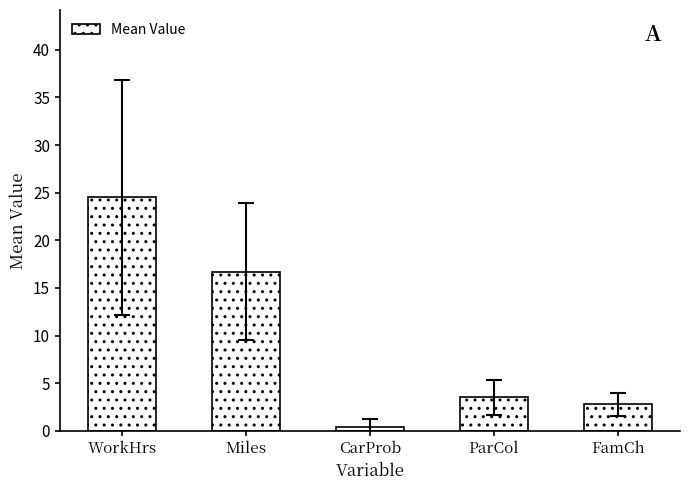

What value does the data have at ParCol?

3.5